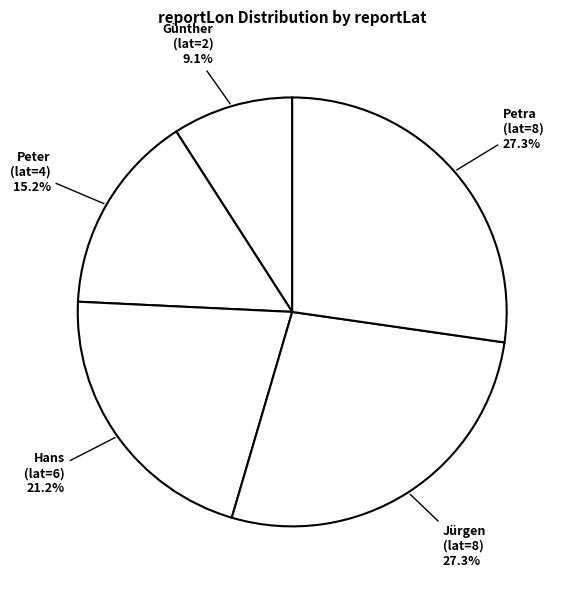

To the nearest percent, what is the average slice percentage?

20%